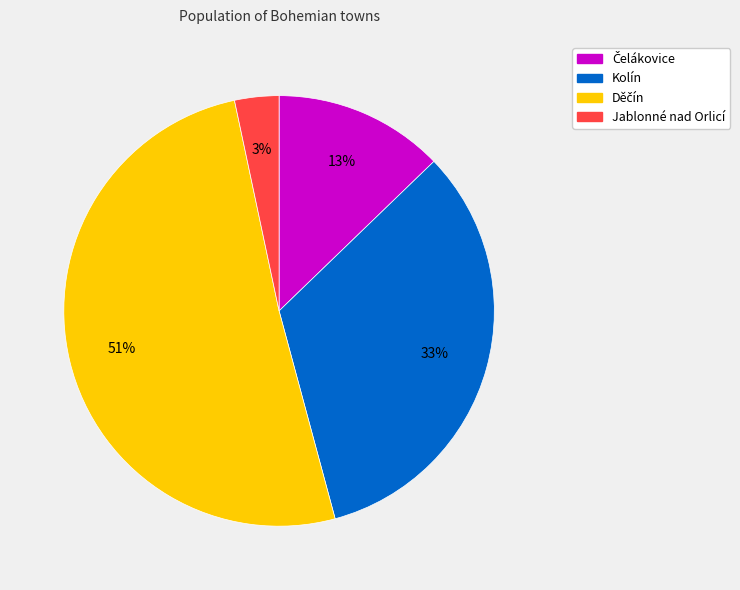

Does any single category account for the majority?

Yes